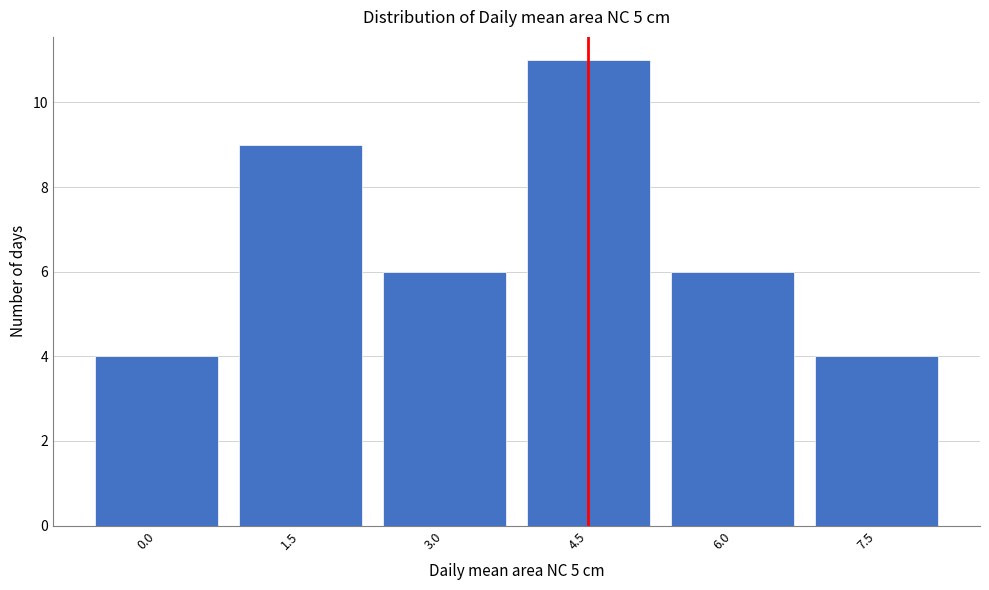

Reading left to right, what are all the values shown in this chart?

0.0=4	1.5=9	3.0=6	4.5=11	6.0=6	7.5=4